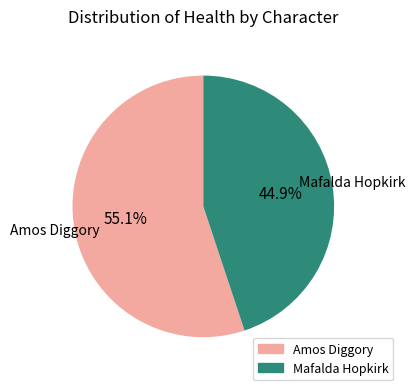

True or false: Mafalda Hopkirk accounts for 38% of the total.

False